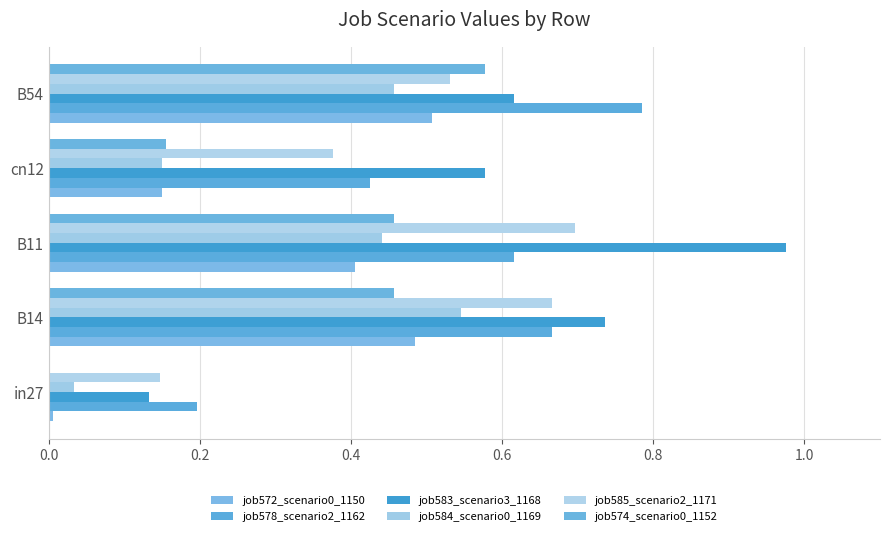

Which series has the widest spread of values?

job583_scenario3_1168